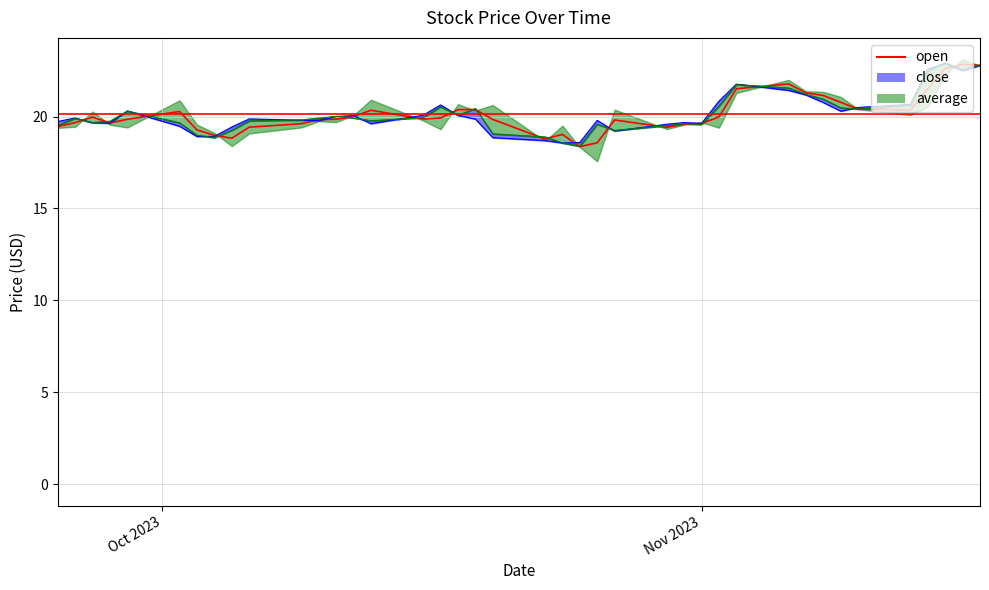

Is it true that the value at 33 is 11.5?

False